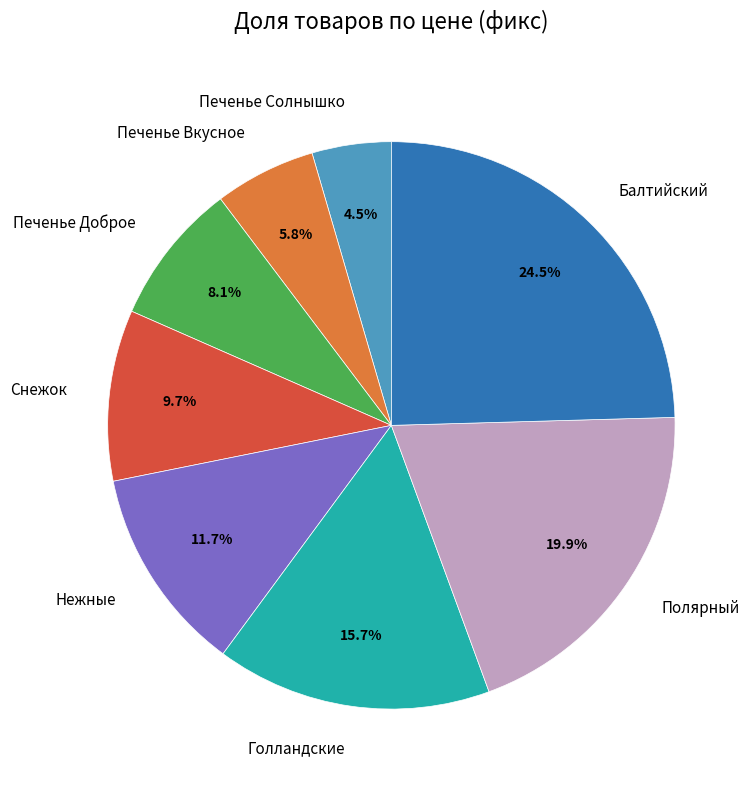

Does Снежок account for over 50% of the chart?

No